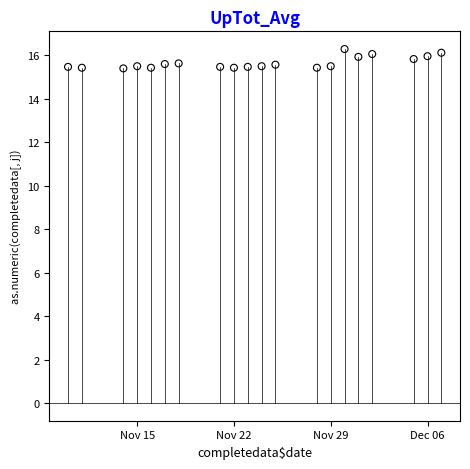

What is the range of X values (max minus min)?

27.0